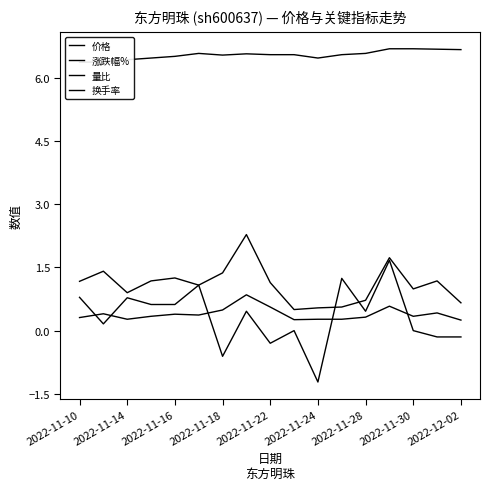

What is the difference between the highest and lowest values at 11?

6.3